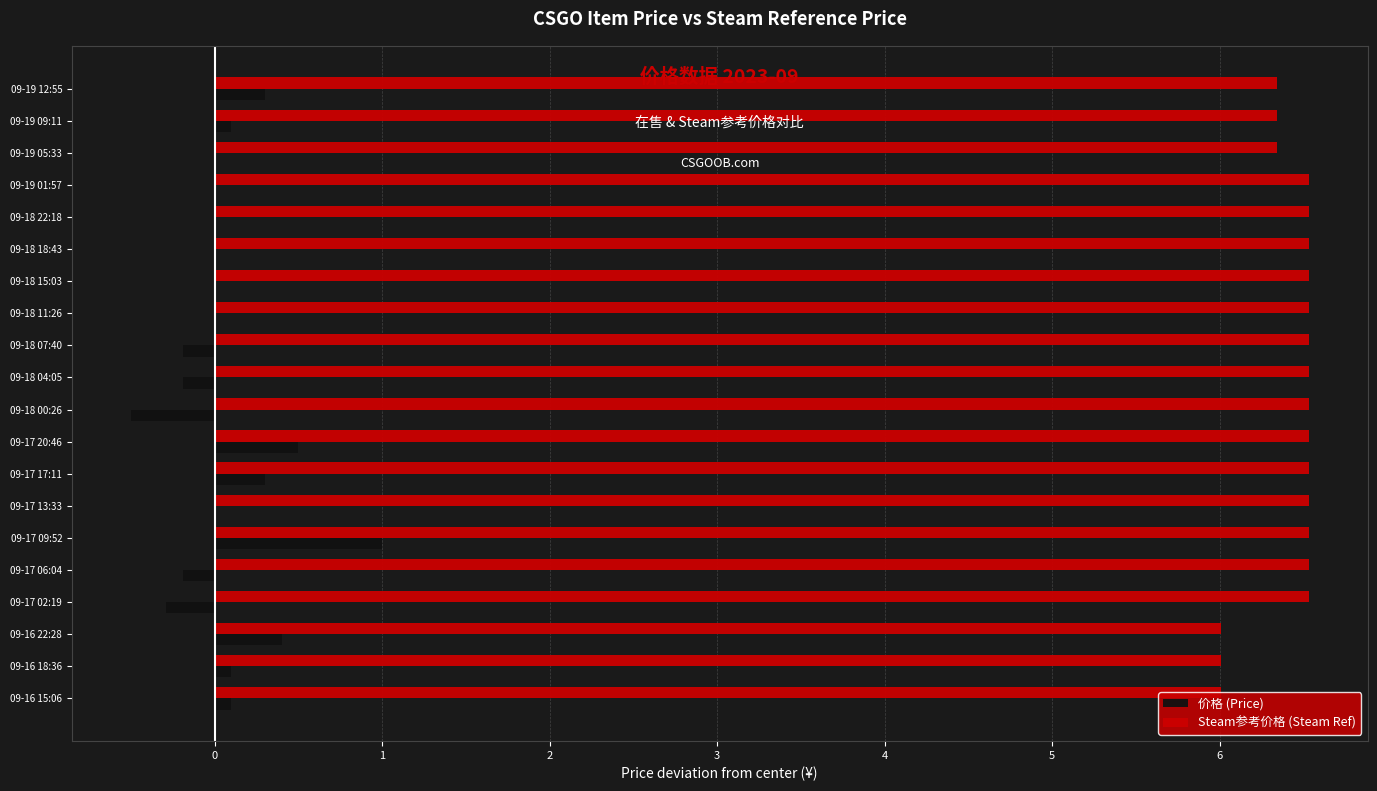

Is the value of 价格 (Price) at 09-18 18:43 greater than the value of Steam参考价格 (Steam Ref) at 09-18 00:26?

No